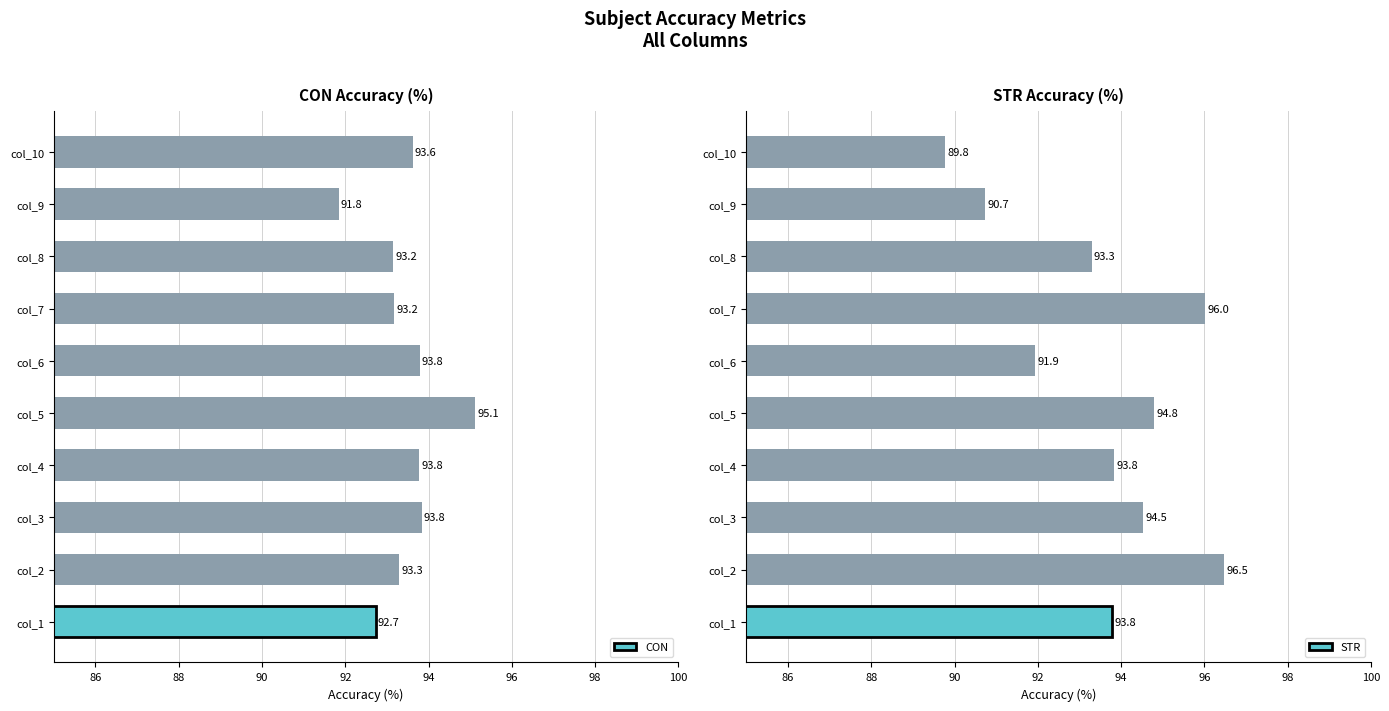

What is the maximum value for CON?

95.1